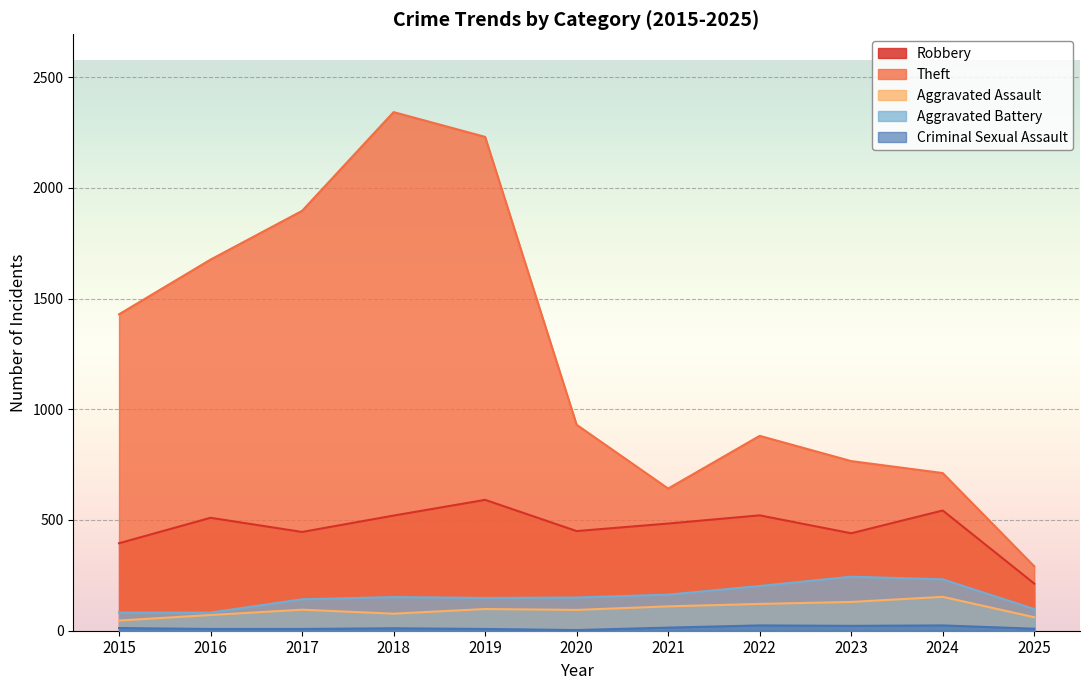

Which series has the widest spread of values?

Theft